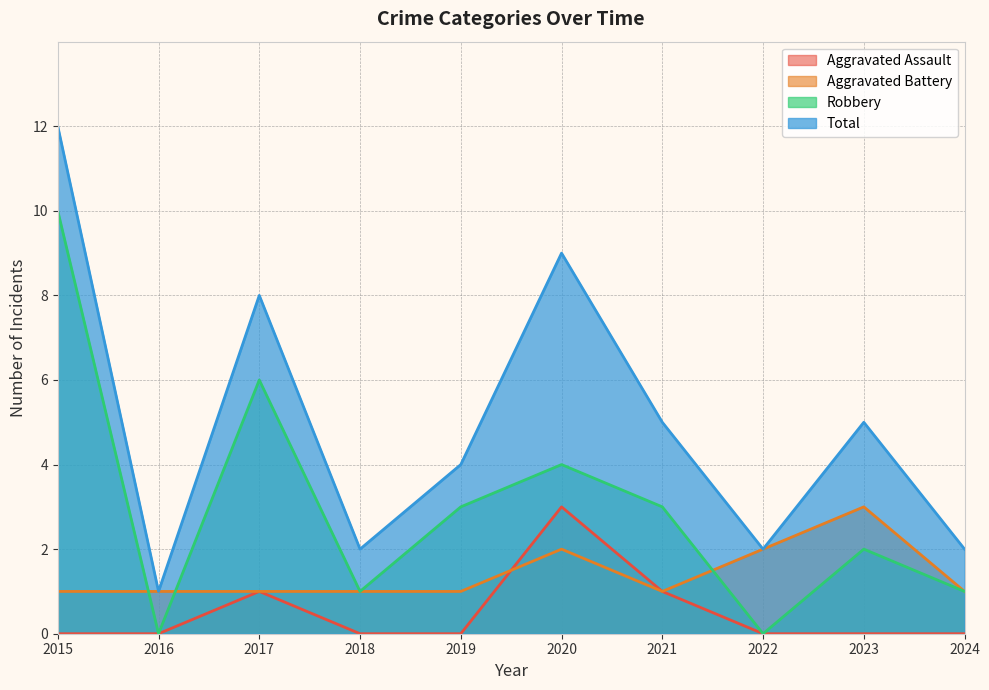

How many distinct data groups are displayed?

4